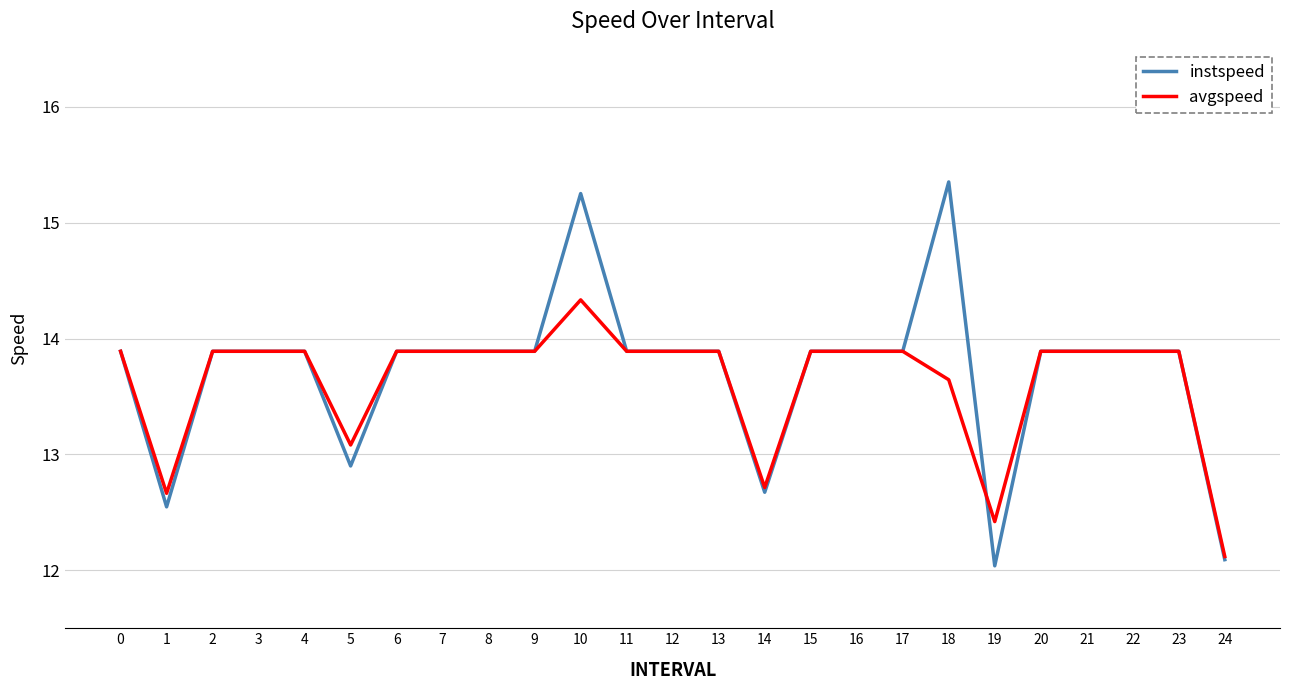

What is the difference between the second highest and minimum values in the avgspeed series?

1.8